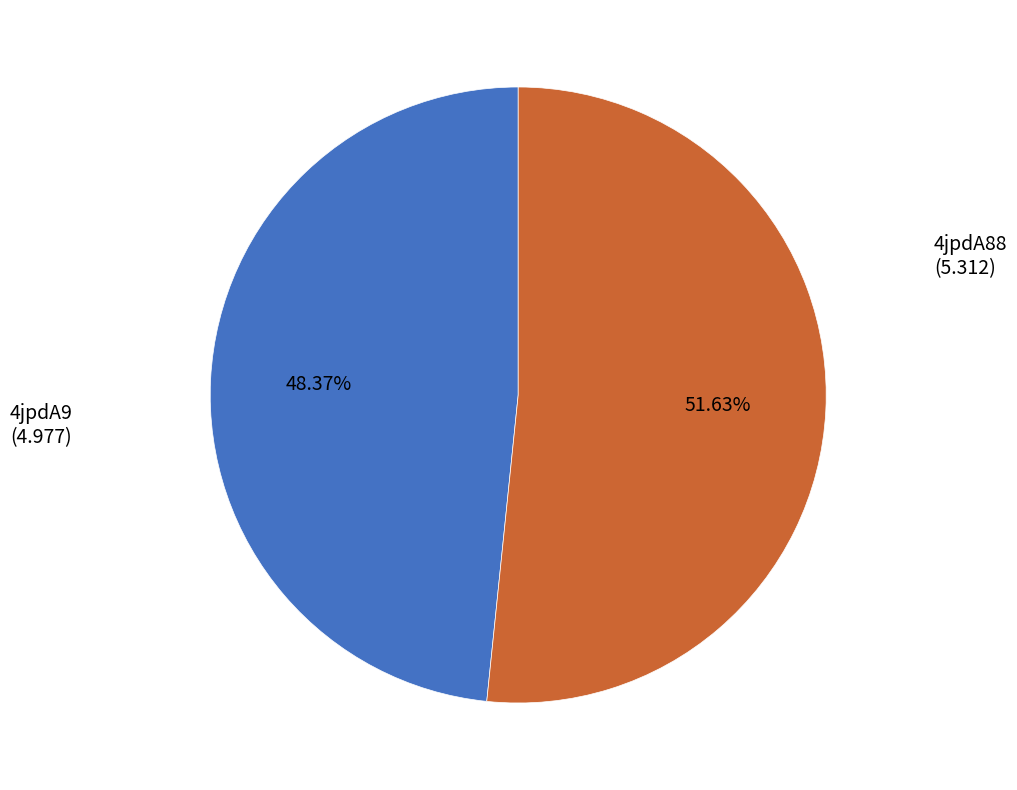

How many segments does this pie chart have?

2